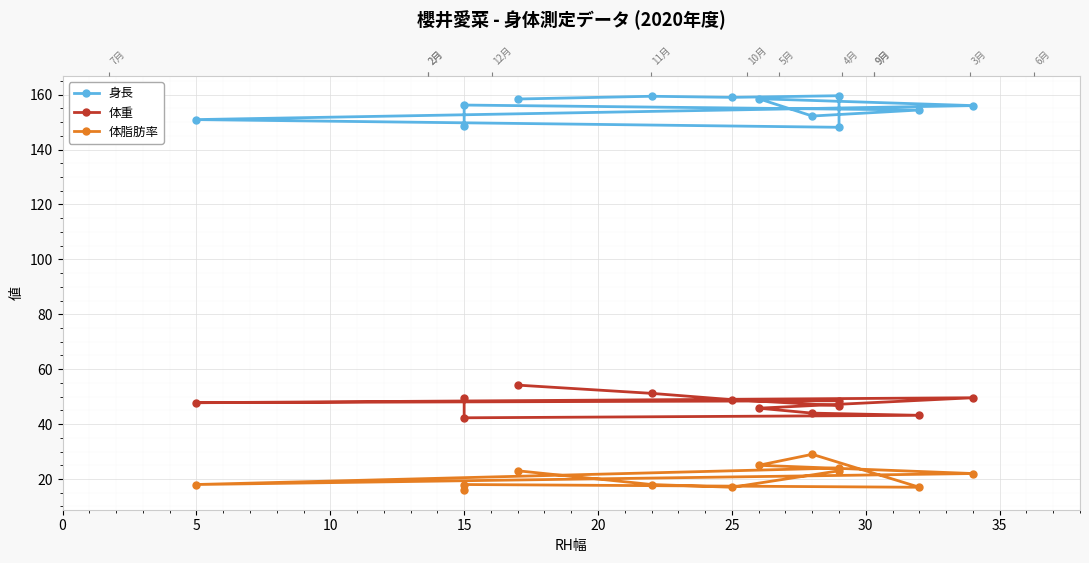

How many data points does each series have?

12